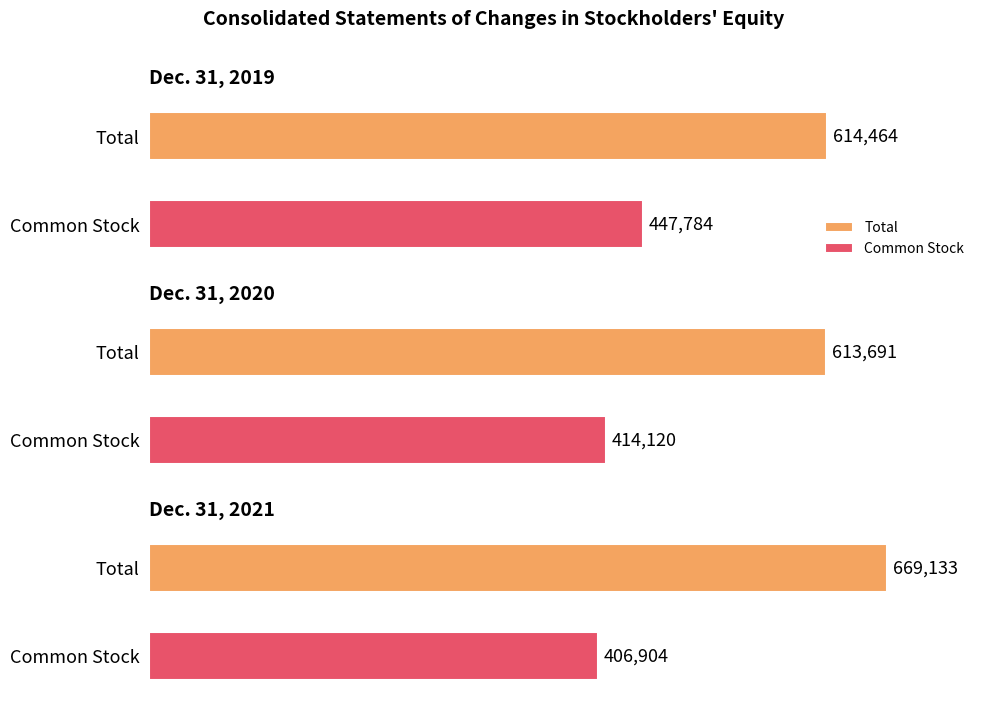

The Total series shows 613691 at Dec. 31, 2020. True or false?

True